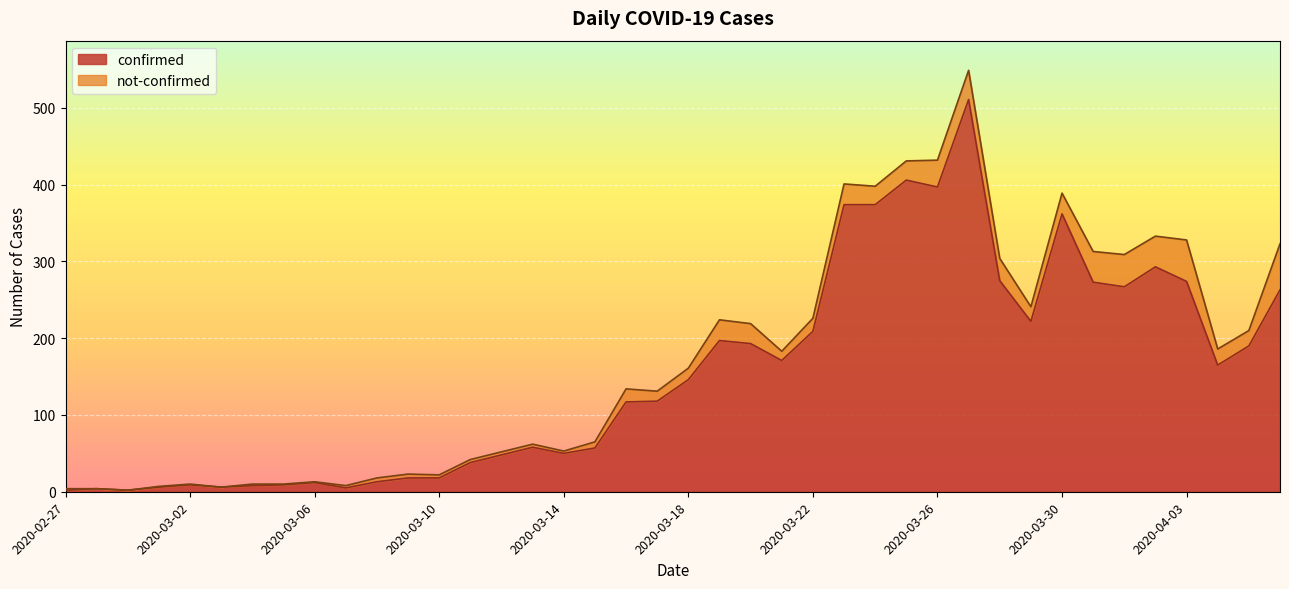

Does the chart display data point markers on the line(s)?

No